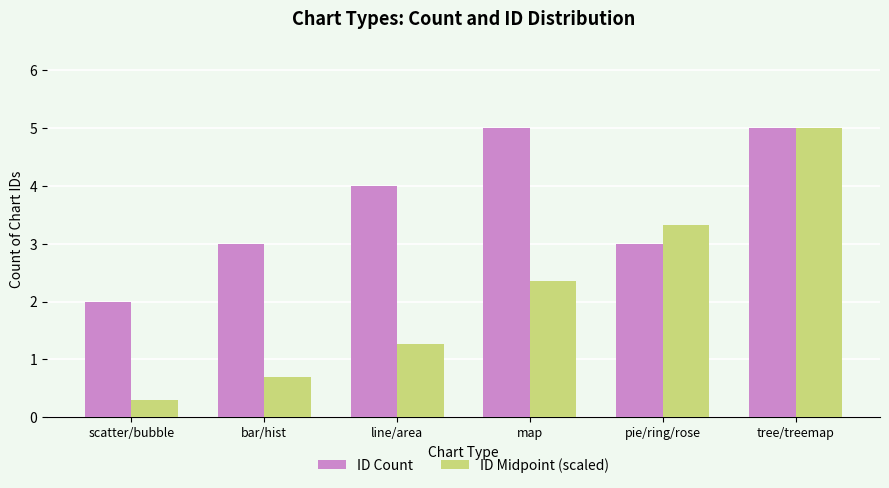

Reading left to right, transcribe all the data shown in this chart.

ID Count: 2.0	3.0	4.0	5.0	3.0	5.0
ID Midpoint (scaled): 0.3	0.7	1.3	2.4	3.3	5.0